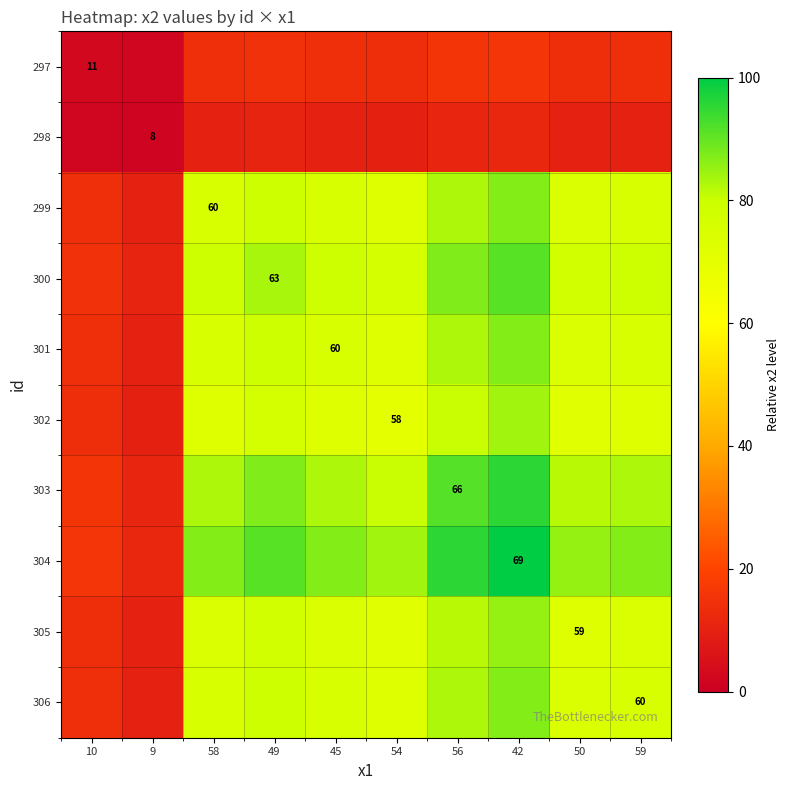

What is the total value across all series at 58?

647.8